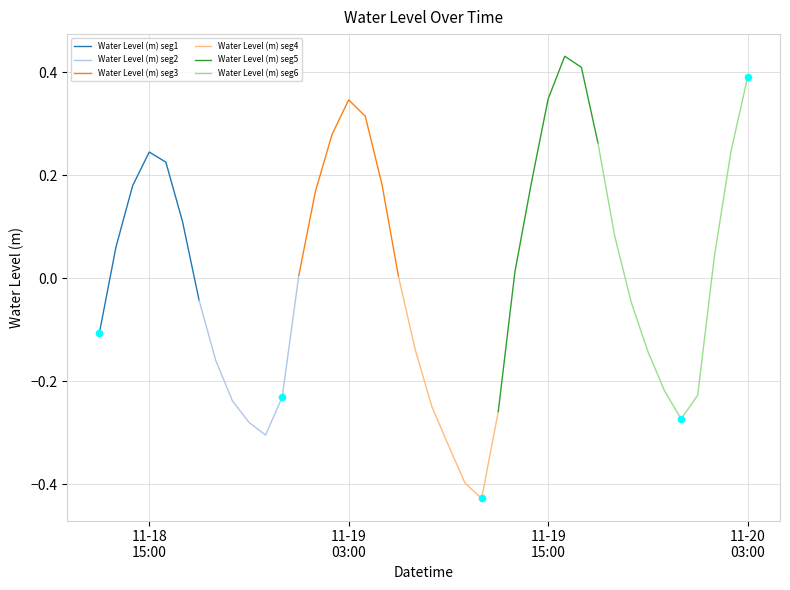

Which has a higher value, 2022-11-19 07:00:00 or 2022-11-18 18:00:00?

2022-11-18 18:00:00